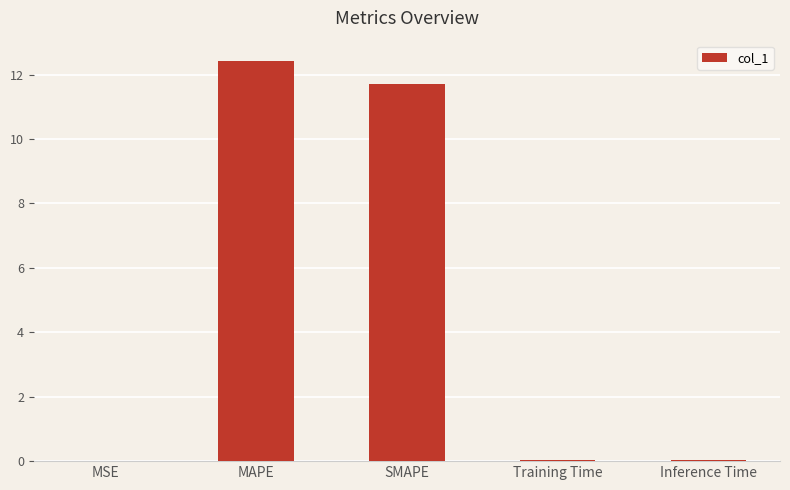

What is the sum of the values at SMAPE and Training Time?

11.7